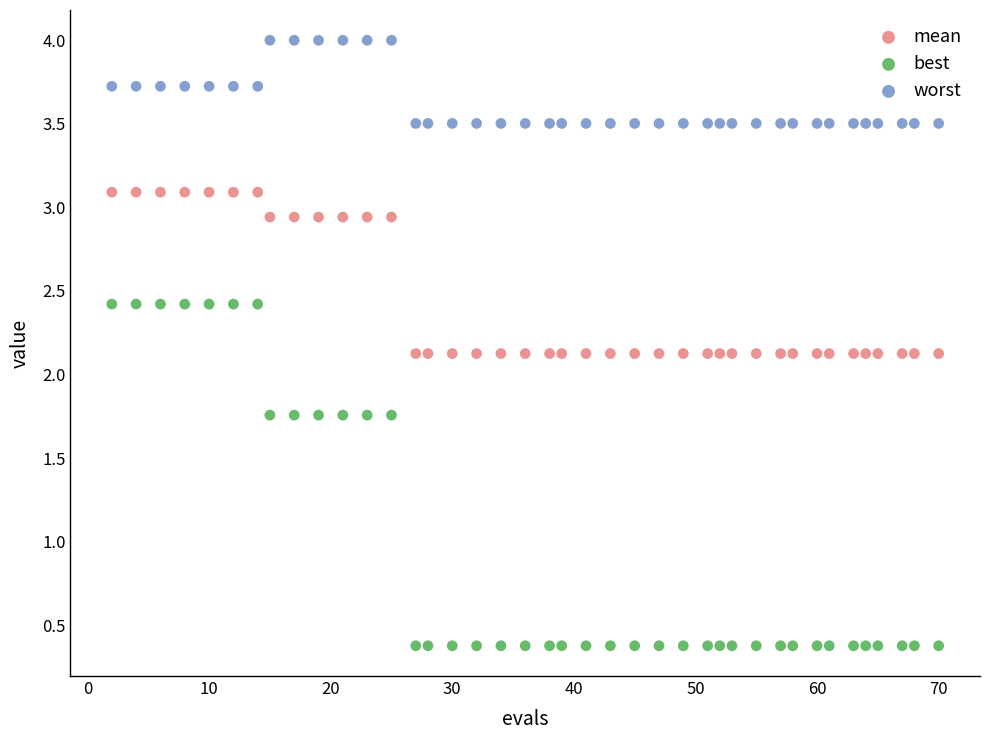

Which series has the largest Y range (max minus min)?

best